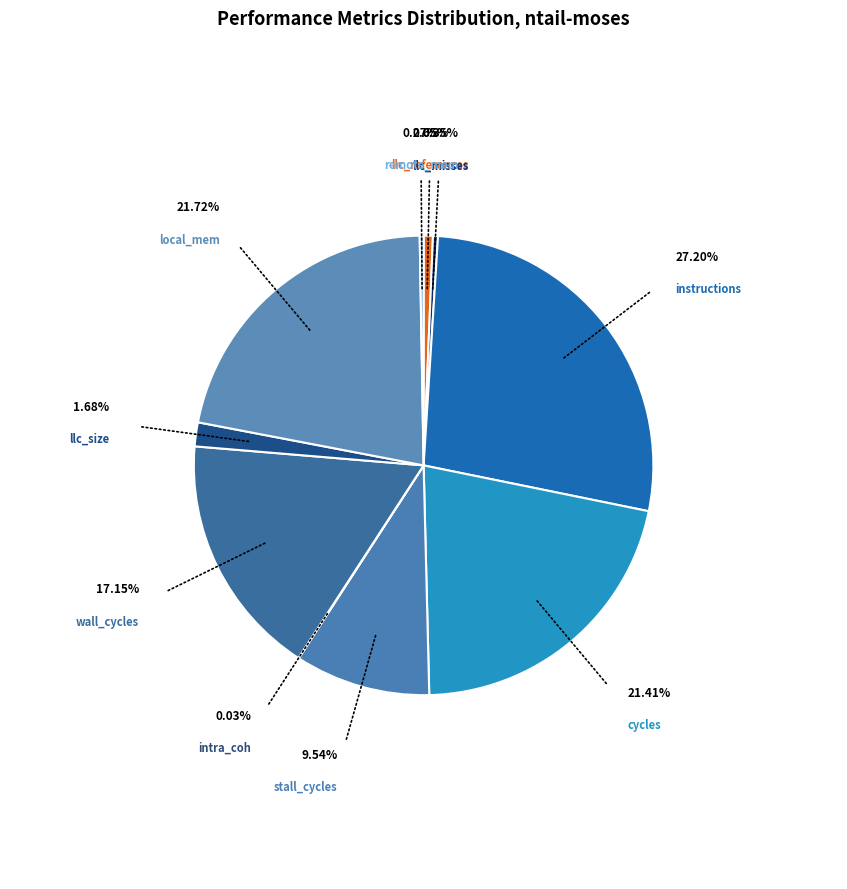

Does llc_size account for over 50% of the chart?

No